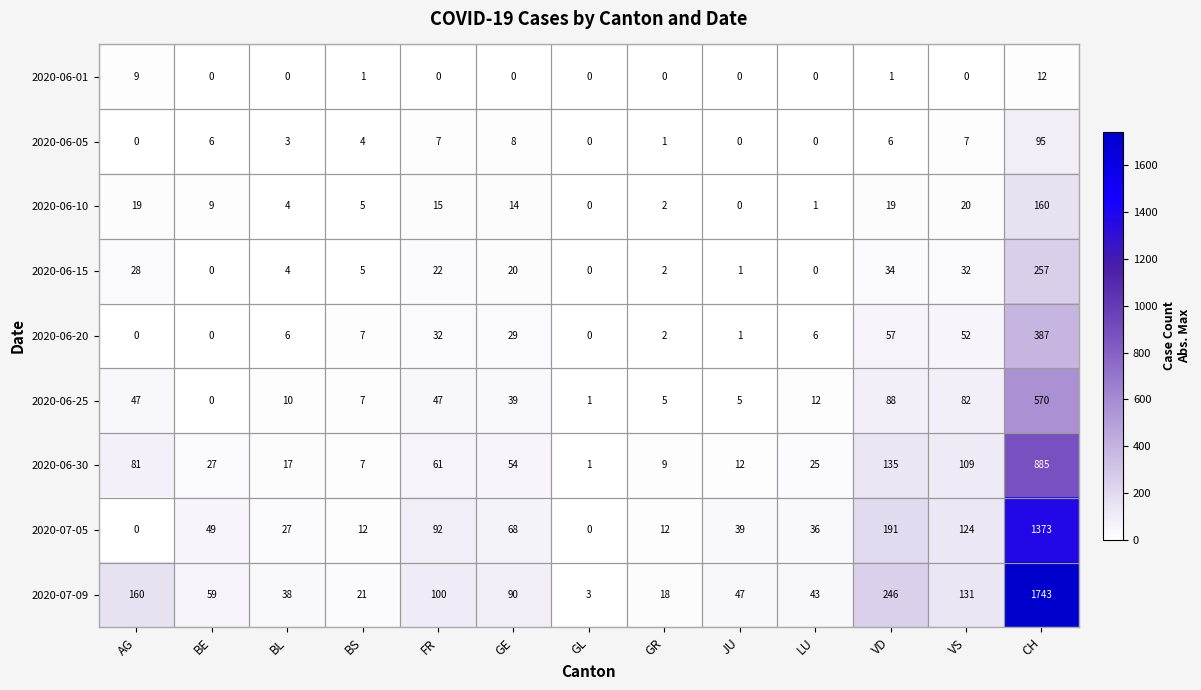

Which series has the widest spread of values?

2020-07-09